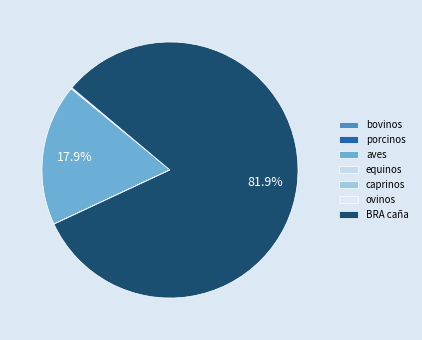

How many segments does this pie chart have?

7